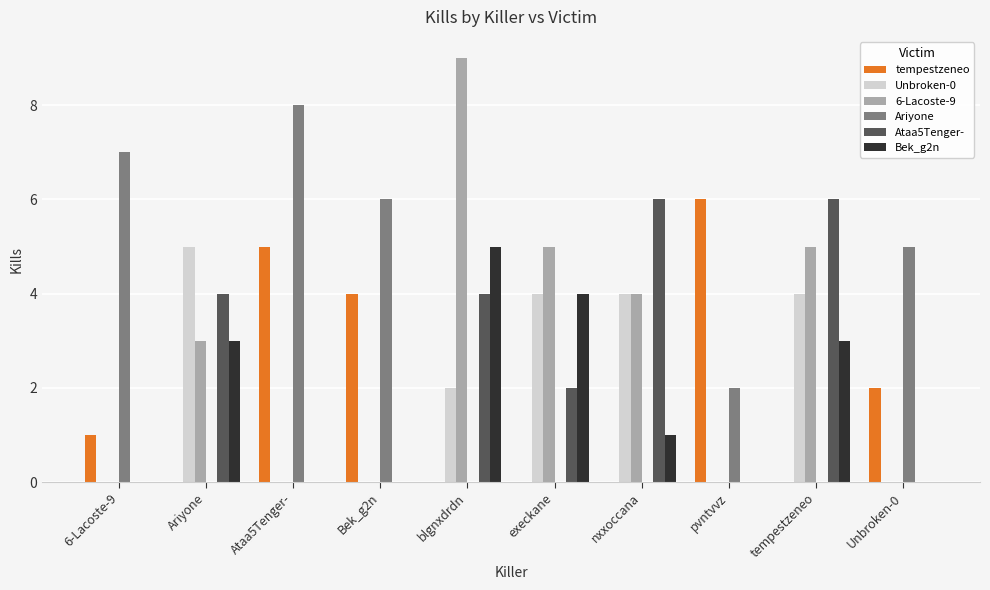

Does the chart contain stacked bars?

No